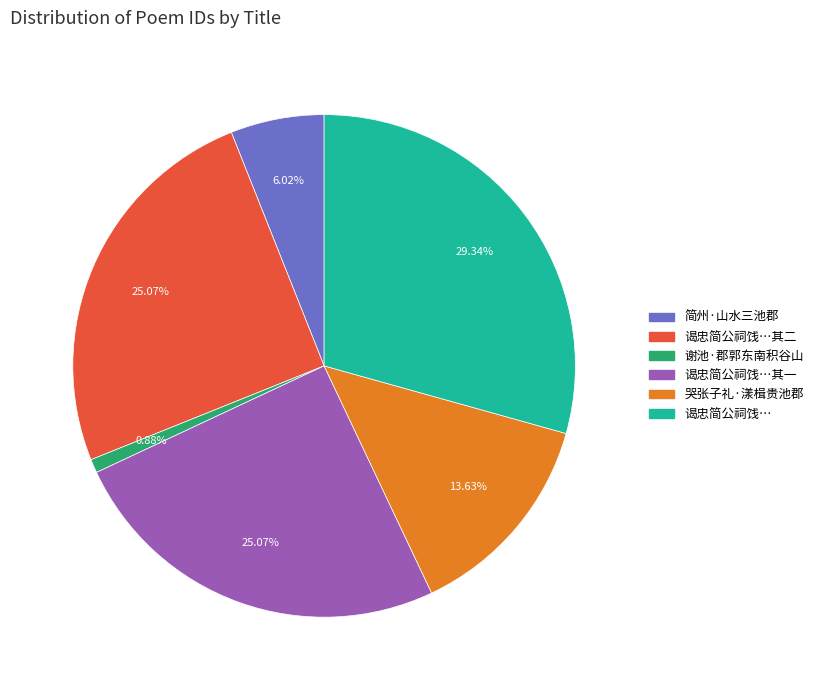

Is there any slice that represents more than half of the pie?

No